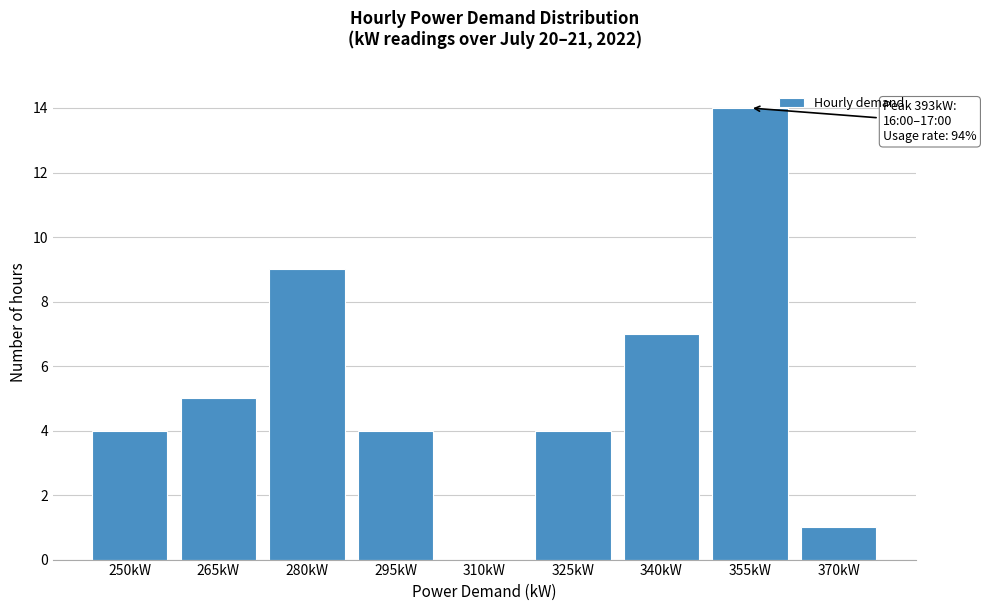

Reading right to left, transcribe all the data shown in this chart.

370kW=1	355kW=14	340kW=7	325kW=4	310kW=0	295kW=4	280kW=9	265kW=5	250kW=4